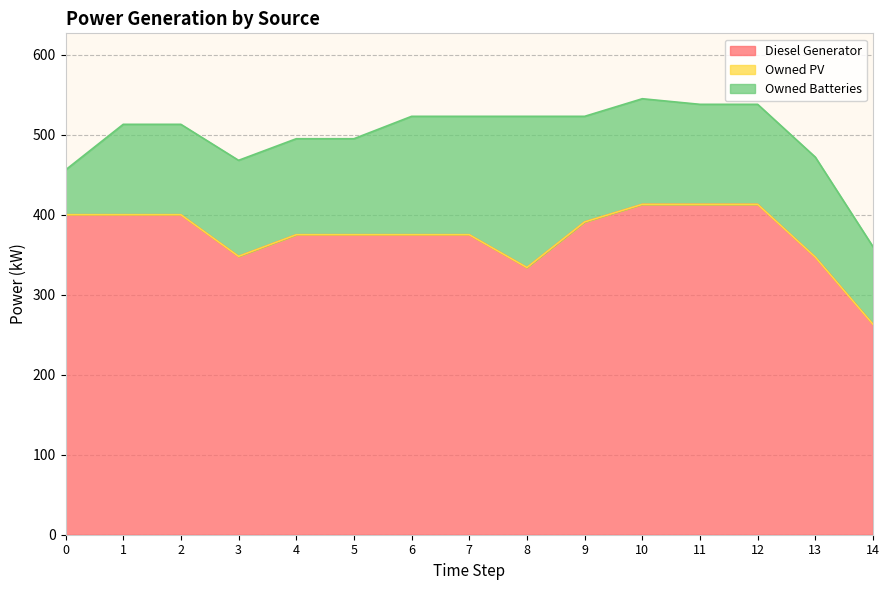

What is the sum of all Diesel Generator values?

5622